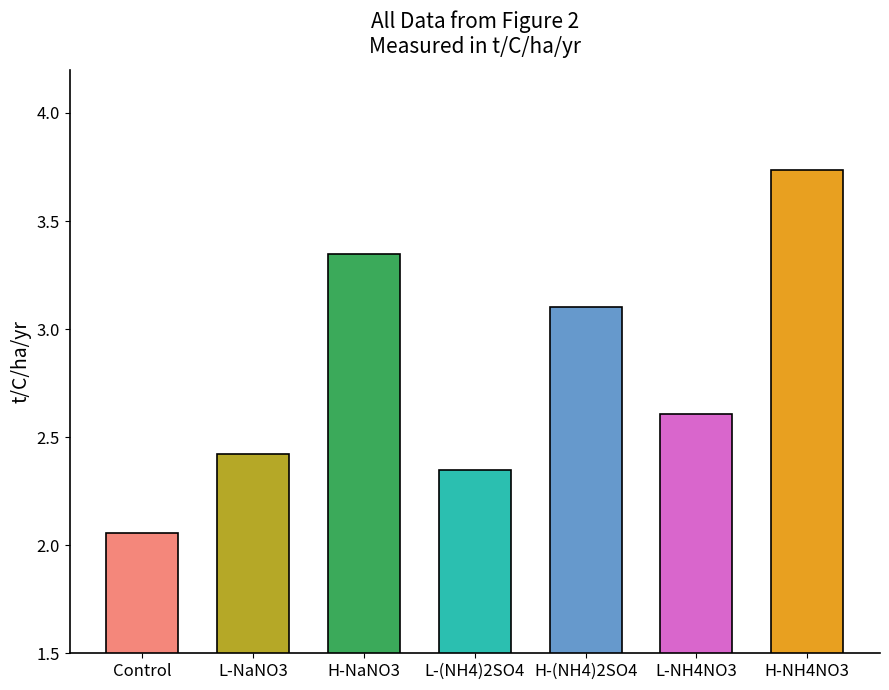

What is the label of the 3rd bar from the left?

H-NaNO3